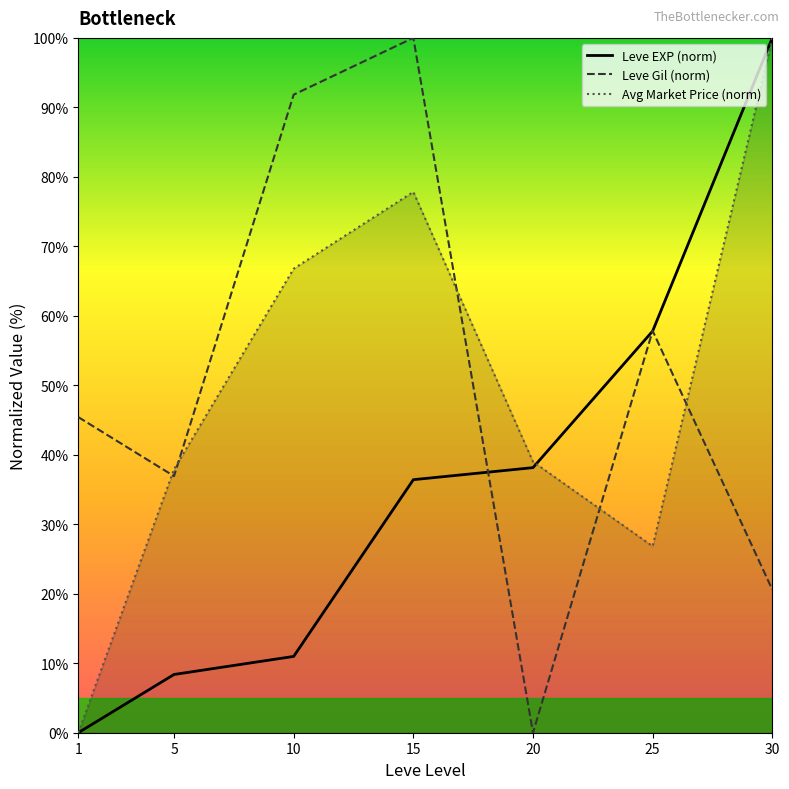

What is the value of the Avg Market Price (norm) point at the 2nd from the left?

37.9